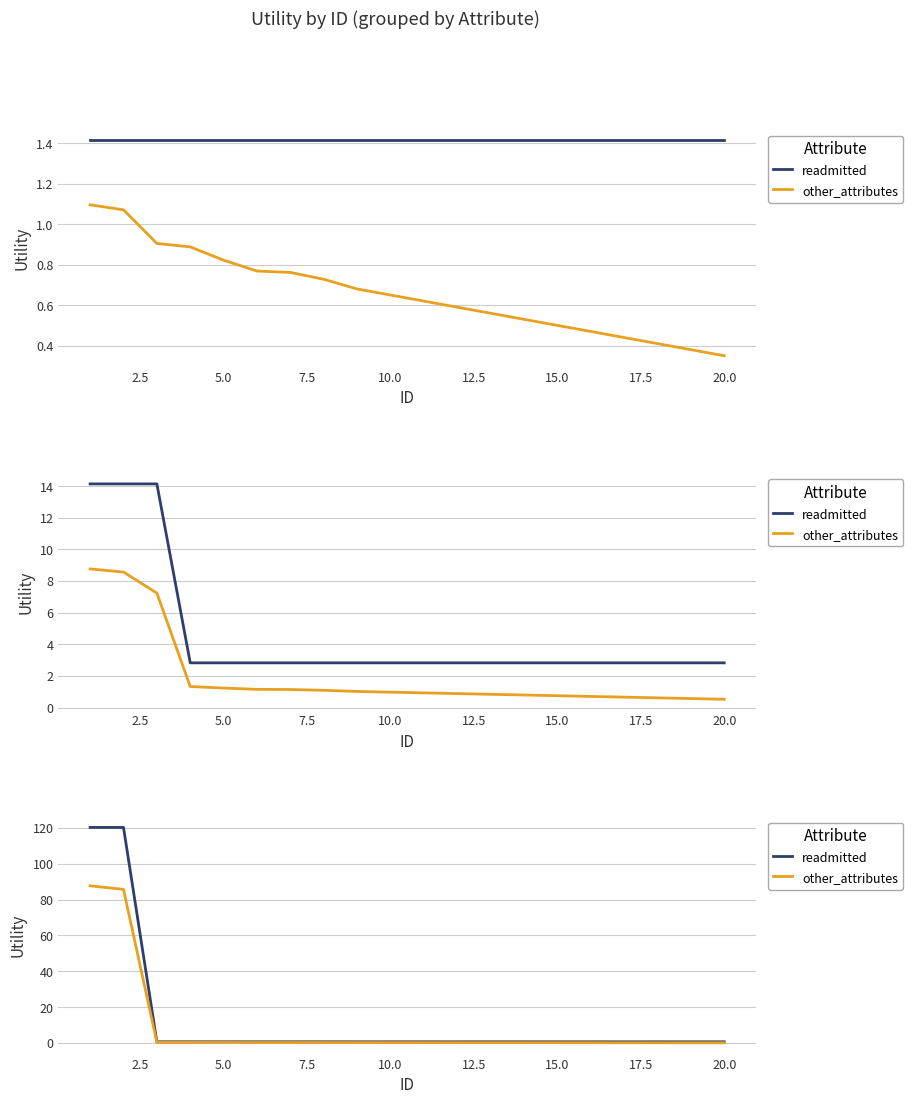

Is this an area chart (filled region under the line)?

No